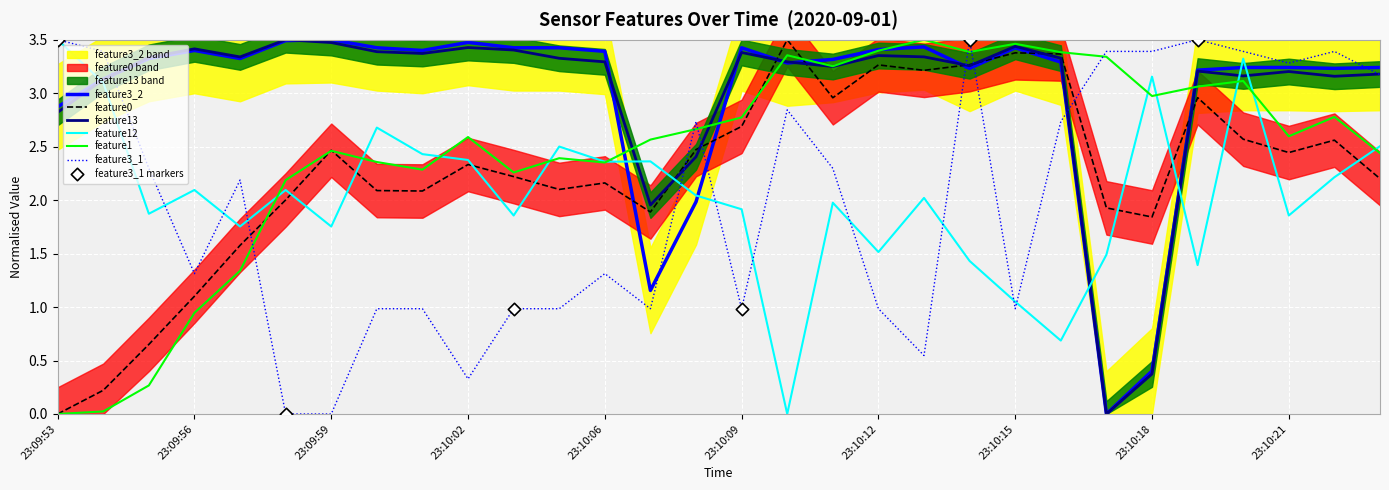

Which series reaches the minimum Y coordinate?

feature0